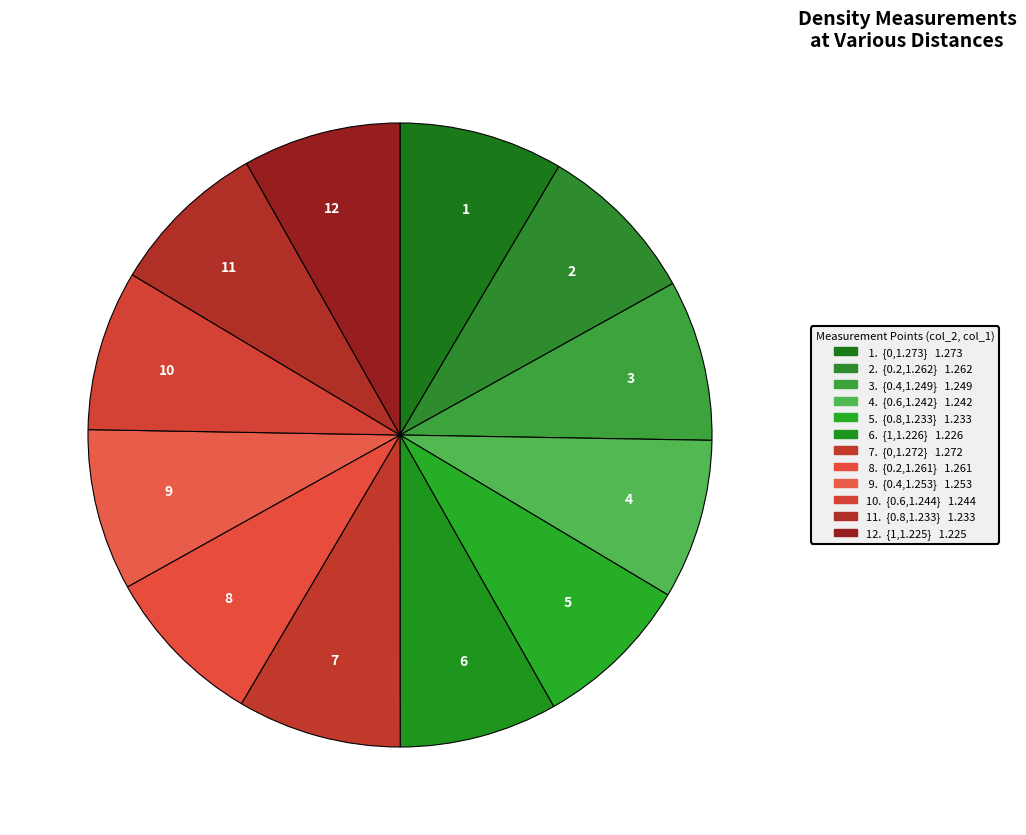

How many segments does this pie chart have?

12